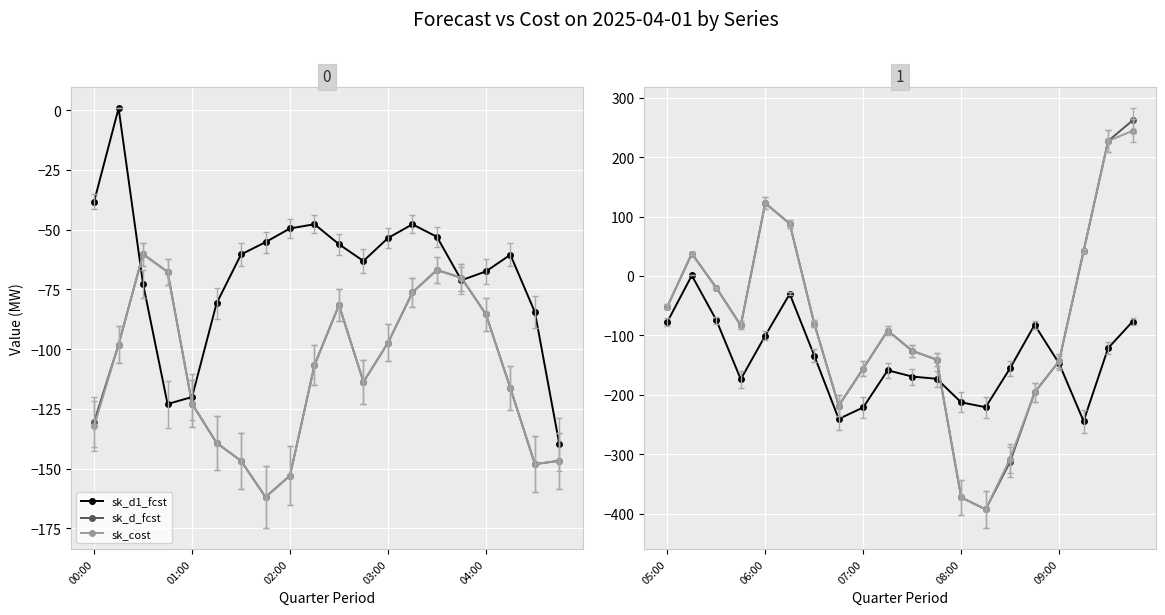

True or false: sk_cost and sk_d_fcst cross at least once.

False